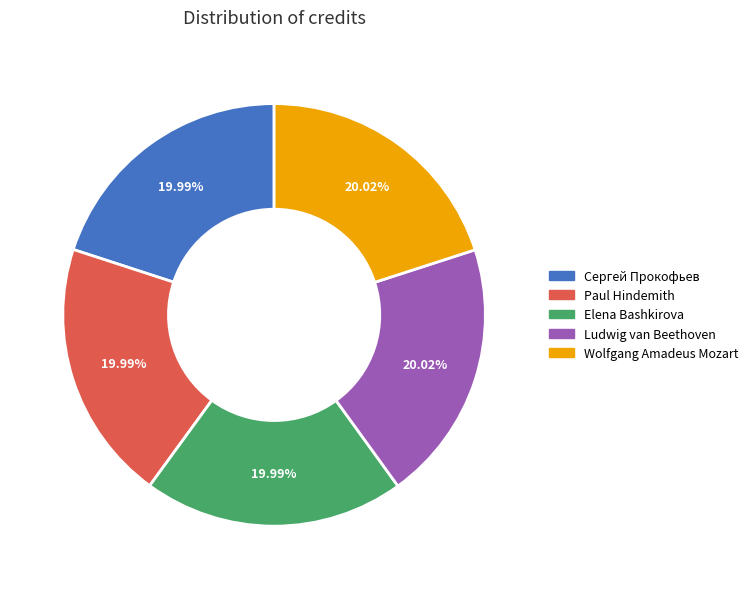

Count the number of slices in the pie.

5